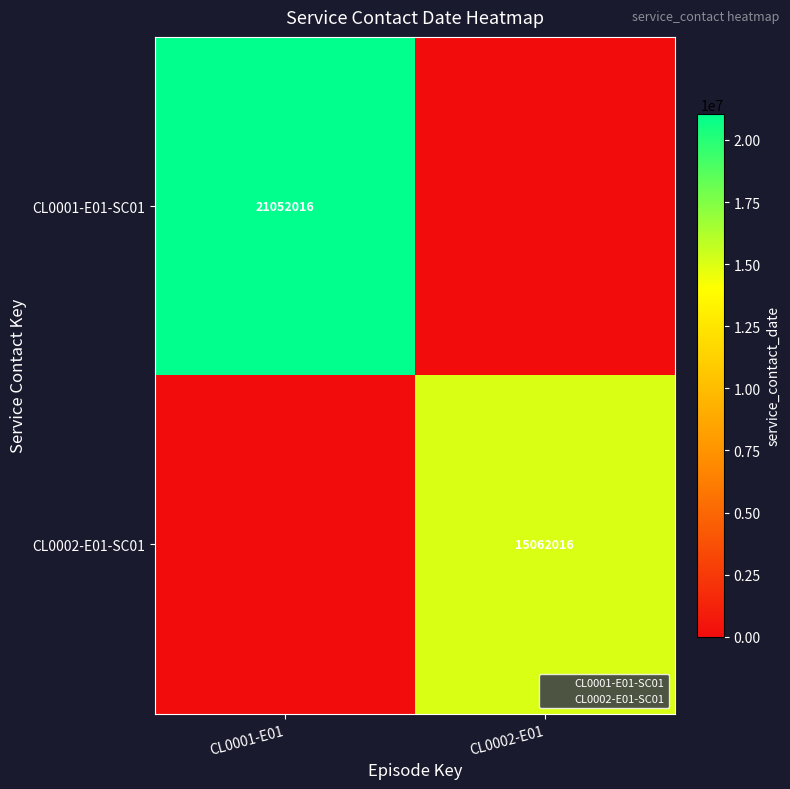

Is it true that CL0001-E01-SC01 equals 21052016 at CL0001-E01?

True